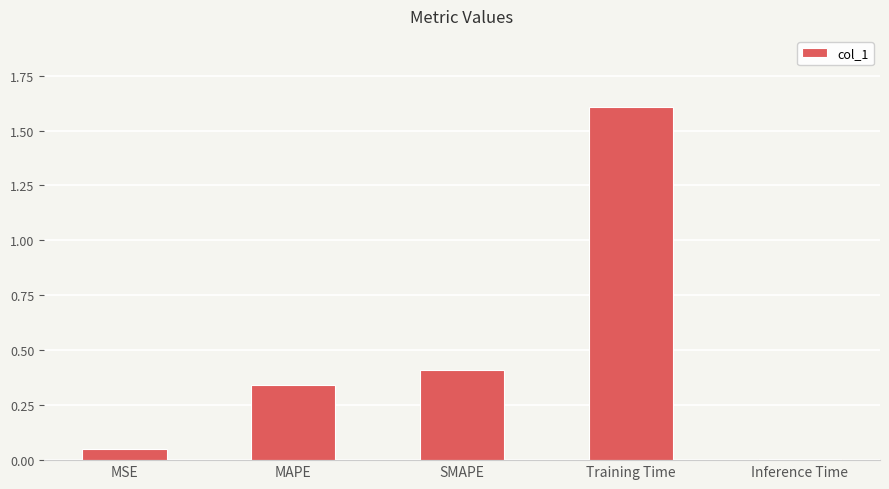

At which category does the chart reach its minimum across all series?

Inference Time